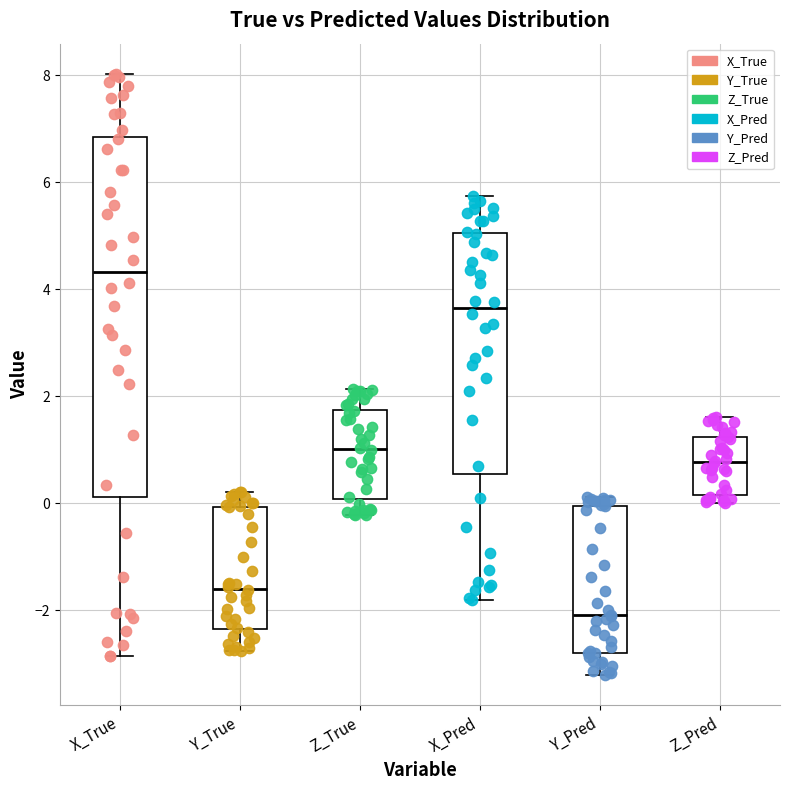

Reading left to right, read every box against the y-axis: the position of its median line, the range the box covers, and the ends of its whiskers. The values are not printed on the chart, so give them approximately, as read against the axis.

X_True: median 4.4, box 0.2 to 6.8, whiskers -2.8 to 8.0
Y_True: median -1.6, box -2.4 to 0.0, whiskers -2.8 to 0.2
Z_True: median 1.0, box 0.0 to 1.8, whiskers -0.2 to 2.2
X_Pred: median 3.6, box 0.6 to 5.0, whiskers -1.8 to 5.8
Y_Pred: median -2.0, box -2.8 to 0.0, whiskers -3.2 to 0.2
Z_Pred: median 0.8, box 0.2 to 1.2, whiskers 0.0 to 1.6